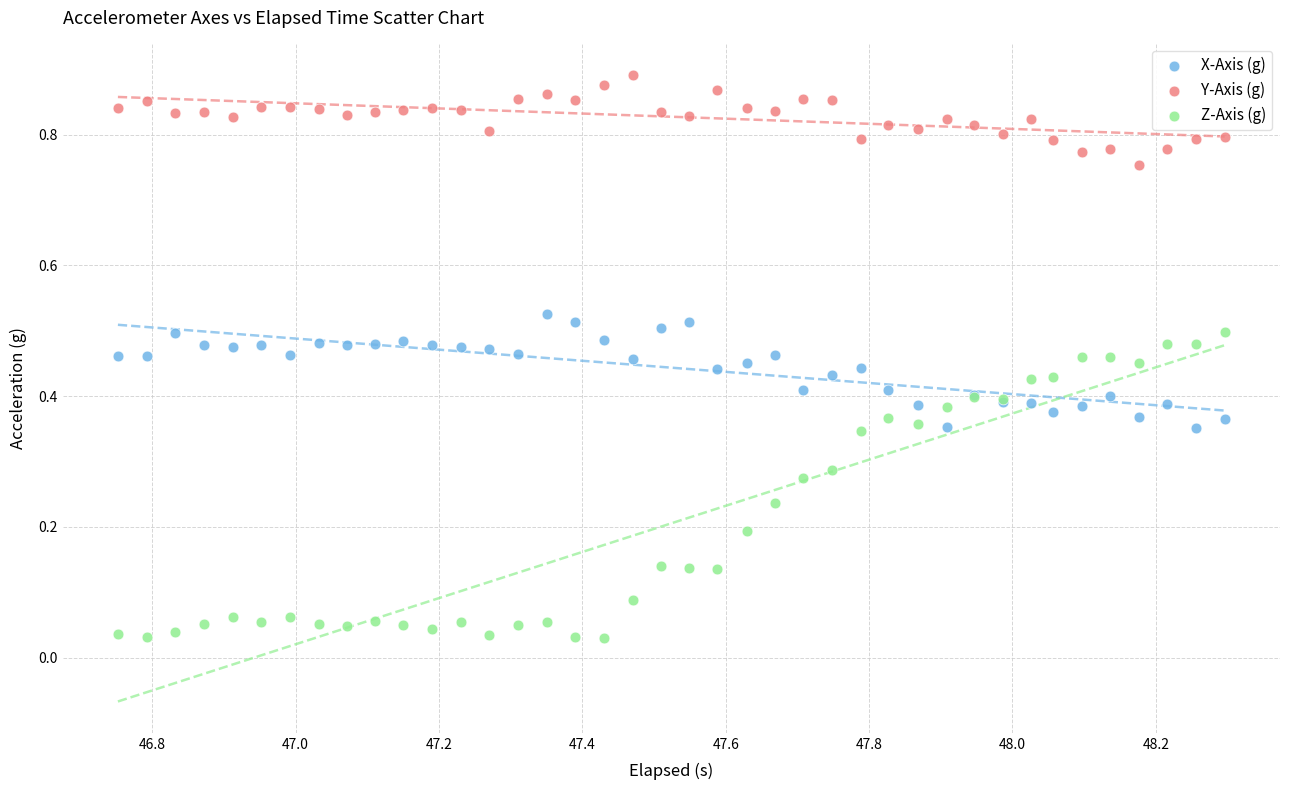

Which series reaches the minimum Y coordinate?

Z-Axis (g)